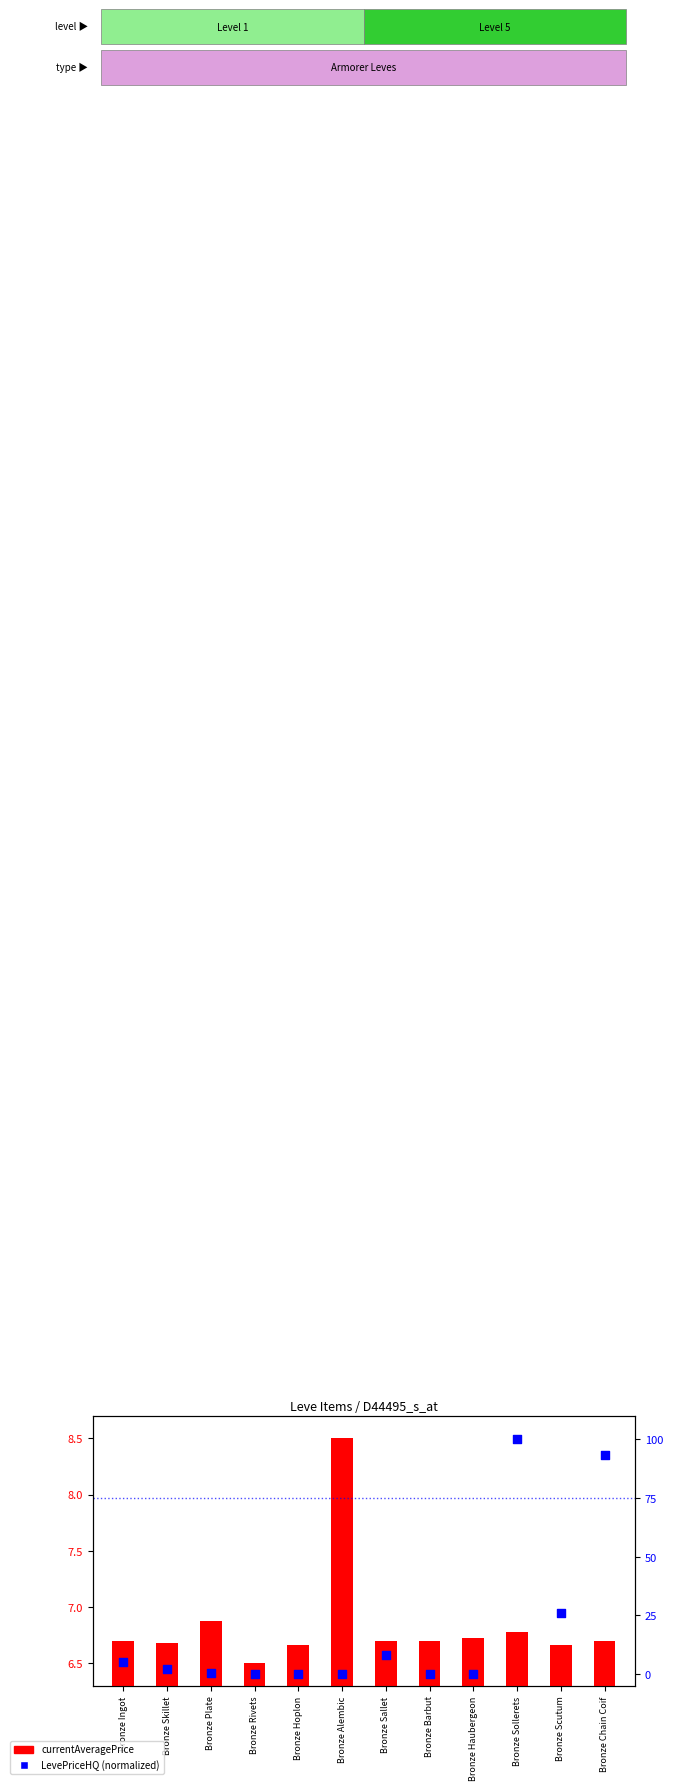

What is the total value across all series at Bronze Barbut?

6.7